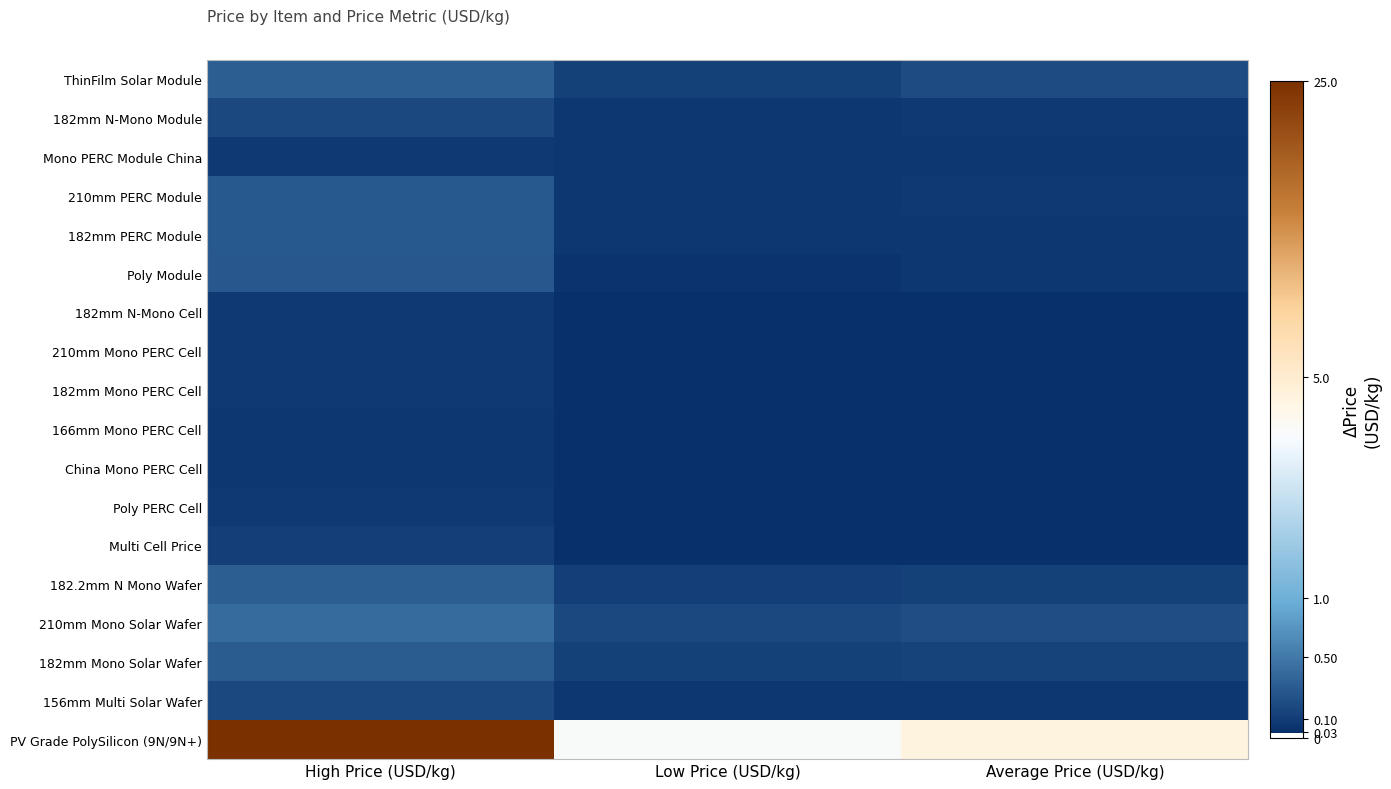

Reading left to right, transcribe all the data shown in this chart.

PV Grade PolySilicon (9N/9N+): High Price (USD/kg)=3.3	Low Price (USD/kg)=1.5	Average Price (USD/kg)=1.7
156mm Multi Solar Wafer: High Price (USD/kg)=0.2	Low Price (USD/kg)=0.1	Average Price (USD/kg)=0.1
182mm Mono Solar Wafer: High Price (USD/kg)=0.3	Low Price (USD/kg)=0.1	Average Price (USD/kg)=0.1
210mm Mono Solar Wafer: High Price (USD/kg)=0.3	Low Price (USD/kg)=0.2	Average Price (USD/kg)=0.2
182.2mm N Mono Wafer: High Price (USD/kg)=0.3	Low Price (USD/kg)=0.1	Average Price (USD/kg)=0.1
Multi Cell Price: High Price (USD/kg)=0.1	Low Price (USD/kg)=0.0	Average Price (USD/kg)=0.0
Poly PERC Cell: High Price (USD/kg)=0.1	Low Price (USD/kg)=0.0	Average Price (USD/kg)=0.0
China Mono PERC Cell: High Price (USD/kg)=0.1	Low Price (USD/kg)=0.0	Average Price (USD/kg)=0.0
166mm Mono PERC Cell: High Price (USD/kg)=0.1	Low Price (USD/kg)=0.0	Average Price (USD/kg)=0.0
182mm Mono PERC Cell: High Price (USD/kg)=0.1	Low Price (USD/kg)=0.0	Average Price (USD/kg)=0.0
210mm Mono PERC Cell: High Price (USD/kg)=0.1	Low Price (USD/kg)=0.0	Average Price (USD/kg)=0.0
182mm N-Mono Cell: High Price (USD/kg)=0.1	Low Price (USD/kg)=0.0	Average Price (USD/kg)=0.0
Poly Module: High Price (USD/kg)=0.2	Low Price (USD/kg)=0.1	Average Price (USD/kg)=0.1
182mm PERC Module: High Price (USD/kg)=0.2	Low Price (USD/kg)=0.1	Average Price (USD/kg)=0.1
210mm PERC Module: High Price (USD/kg)=0.2	Low Price (USD/kg)=0.1	Average Price (USD/kg)=0.1
Mono PERC Module China: High Price (USD/kg)=0.1	Low Price (USD/kg)=0.1	Average Price (USD/kg)=0.1
182mm N-Mono Module: High Price (USD/kg)=0.2	Low Price (USD/kg)=0.1	Average Price (USD/kg)=0.1
ThinFilm Solar Module: High Price (USD/kg)=0.3	Low Price (USD/kg)=0.1	Average Price (USD/kg)=0.2